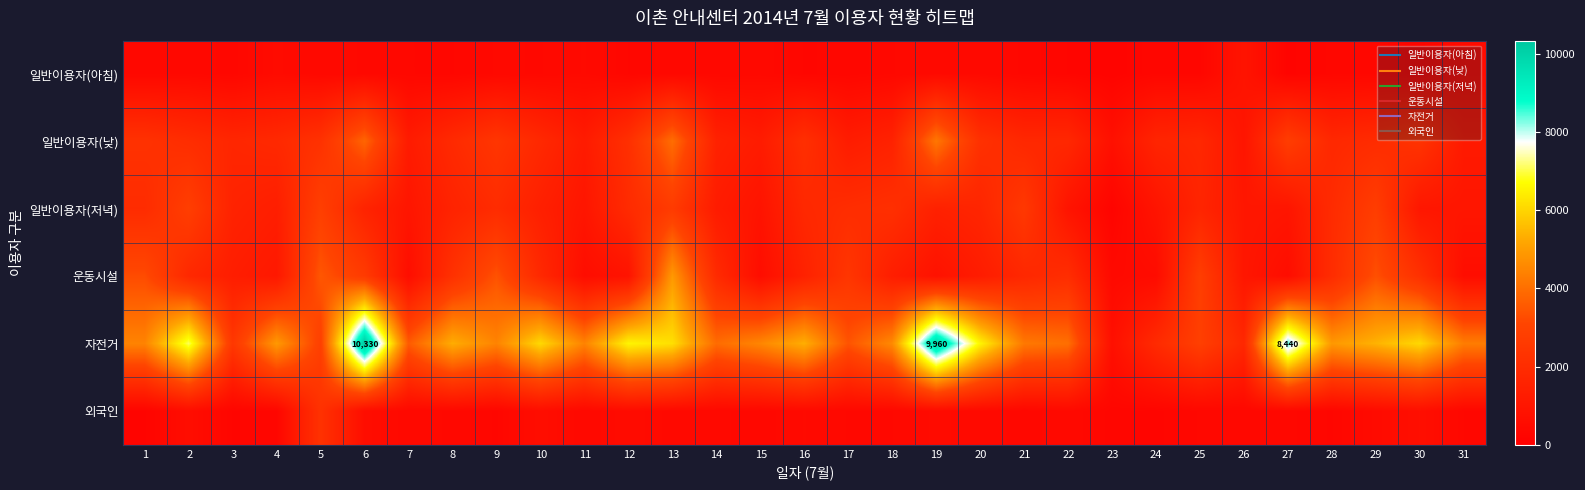

What is the difference between the maximum and minimum values in the 자전거 series?

9610